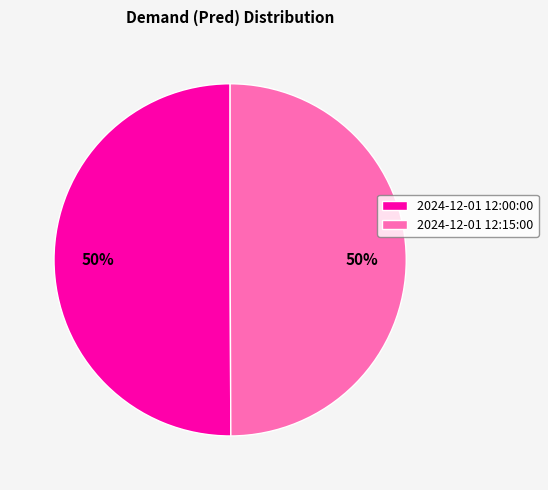

What percentage is the 2024-12-01 12:00:00 slice, to the nearest percent?

50%